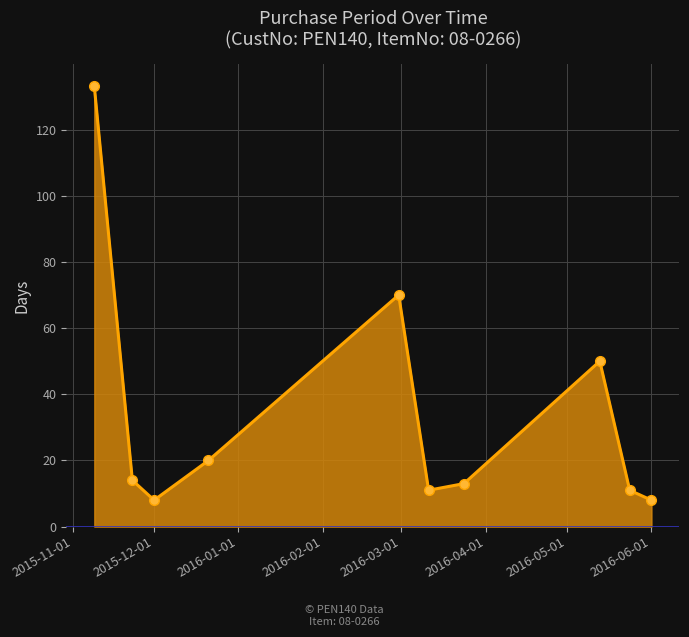

What is the smallest value displayed?

8